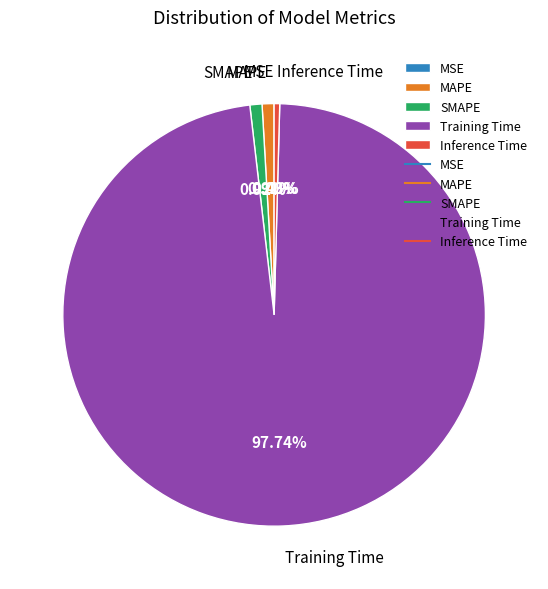

The Training Time slice represents 98% of the pie. True or false?

True